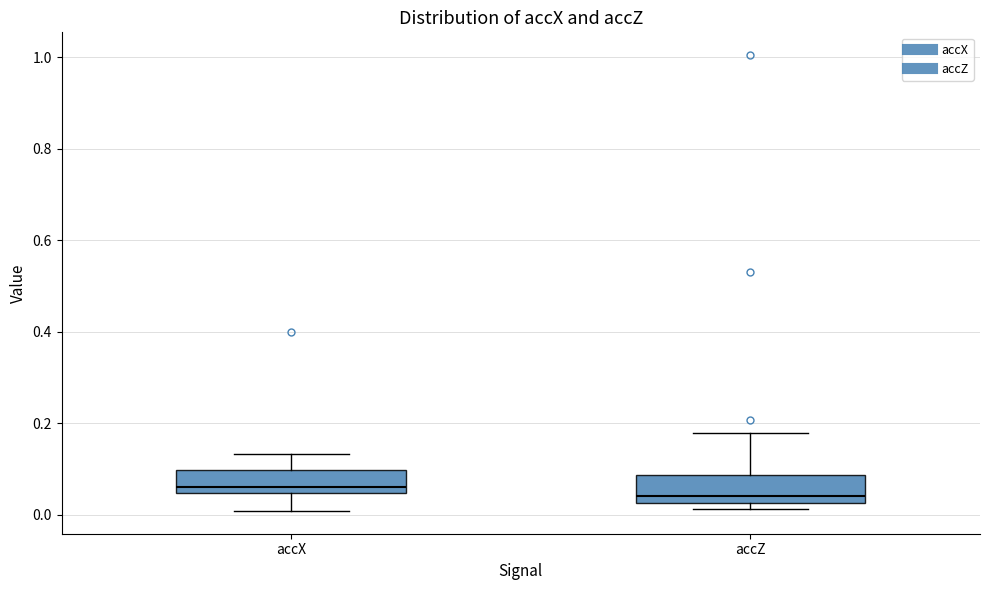

Where is the upper edge of the box for accX on the y-axis? The values are not printed on the chart, so give them approximately, as read against the axis.

0.10